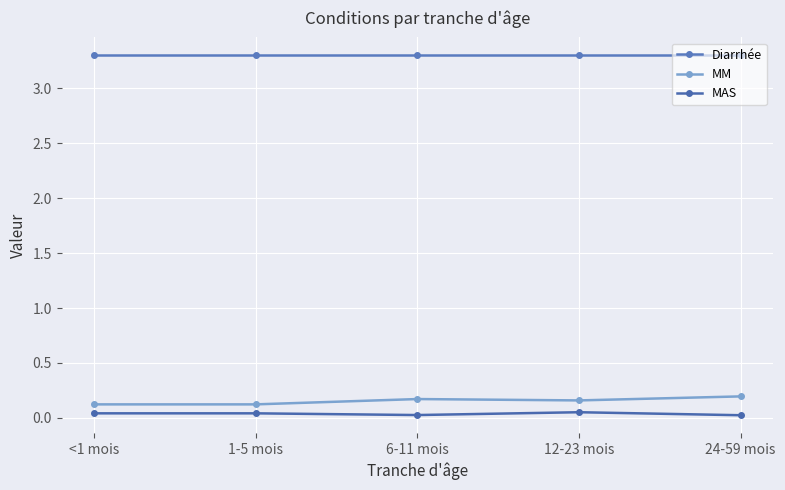

Reading right to left, what are all the values shown in this chart?

Diarrhée: 3.3	3.3	3.3	3.3	3.3
MM: 0.2	0.2	0.2	0.1	0.1
MAS: 0.0	0.1	0.0	0.0	0.0